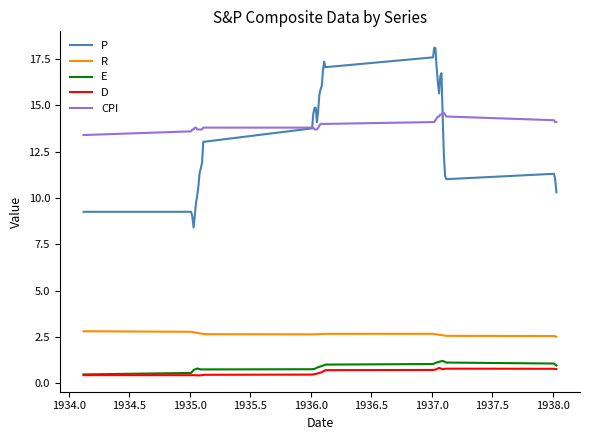

What is the sum of all R values?

106.6